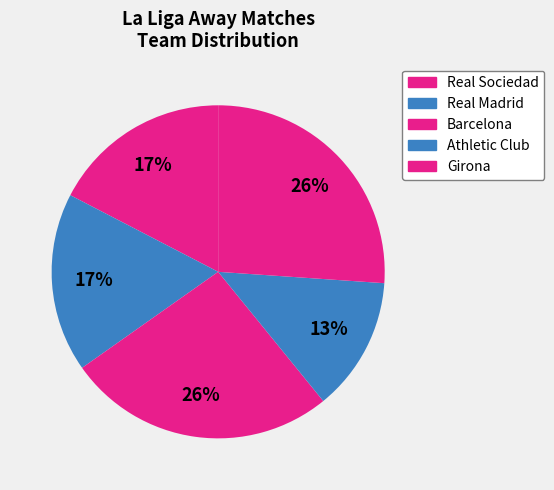

Is Barcelona the majority of the pie?

No